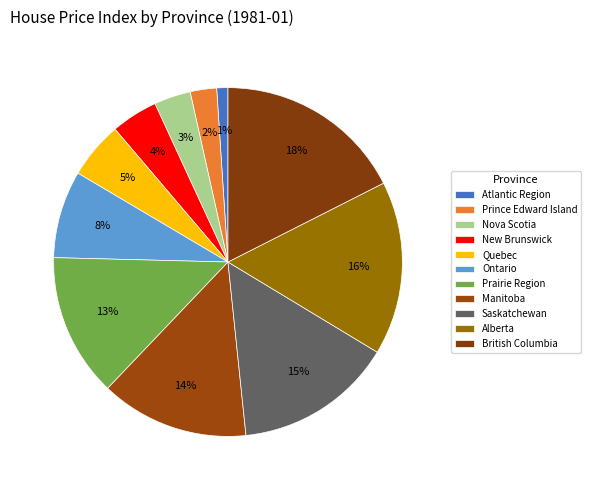

How many segments does this pie chart have?

11